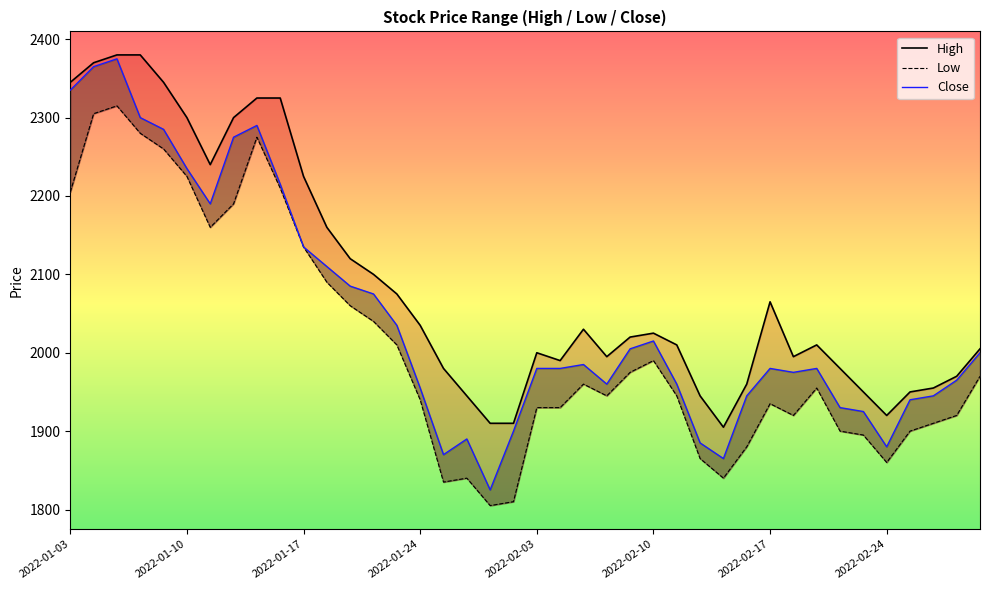

At which category is the sum across all series the highest?

2022-01-05